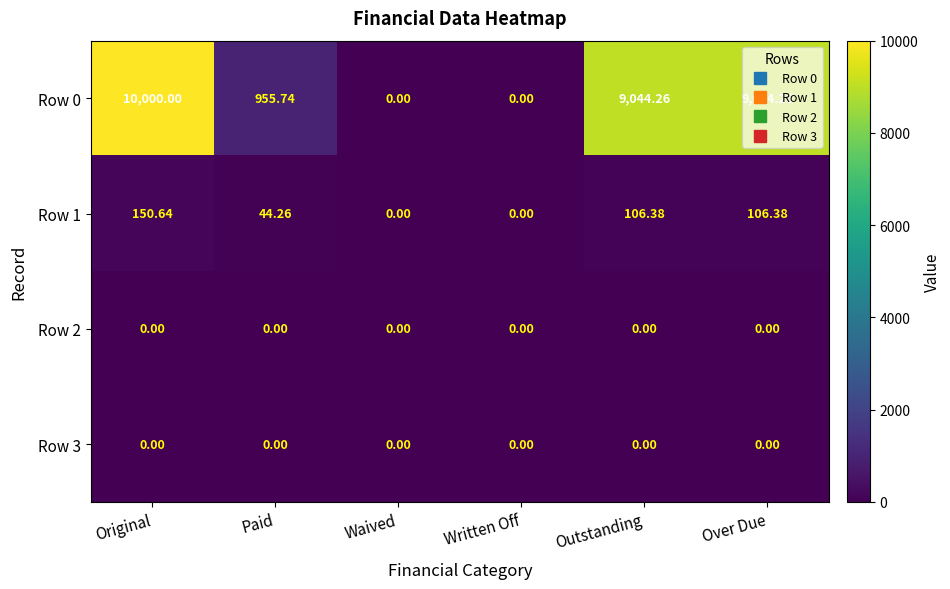

Where does the Row 0 series first go above 9044?

Original